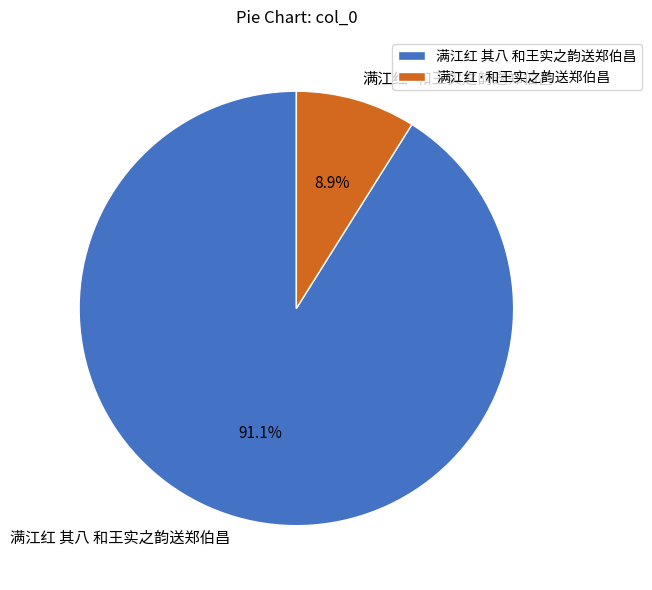

Is there a majority slice in this chart?

Yes